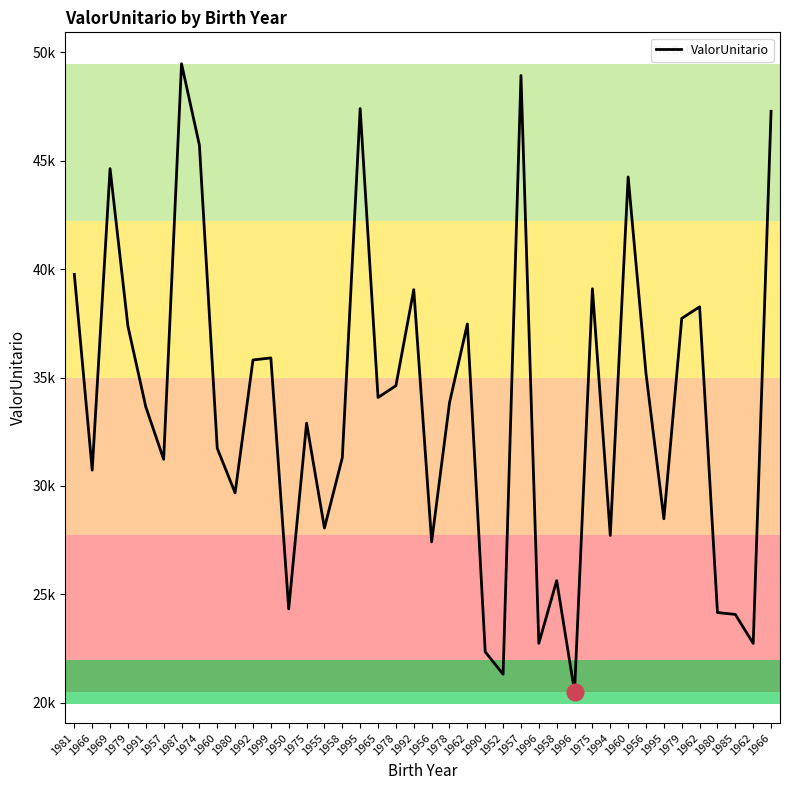

Is this an area chart (filled region under the line)?

No